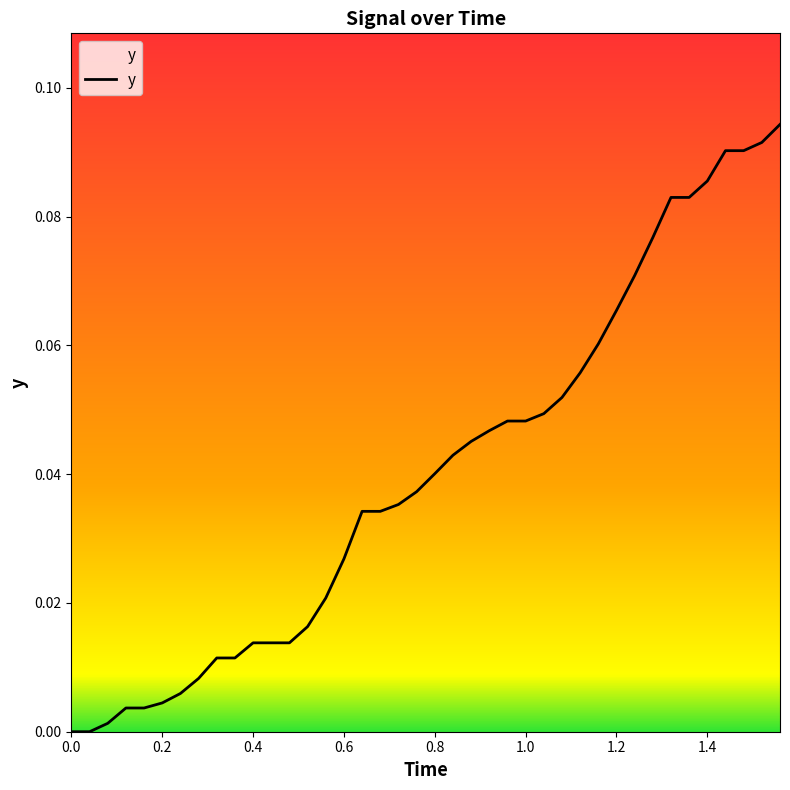

Reading left to right, transcribe all the data shown in this chart.

0.0	0.0	0.0	0.0	0.0	0.0	0.0	0.0	0.0	0.0	0.0	0.0	0.0	0.0	0.0	0.0	0.0	0.0	0.0	0.0	0.0	0.0	0.0	0.0	0.0	0.0	0.0	0.1	0.1	0.1	0.1	0.1	0.1	0.1	0.1	0.1	0.1	0.1	0.1	0.1